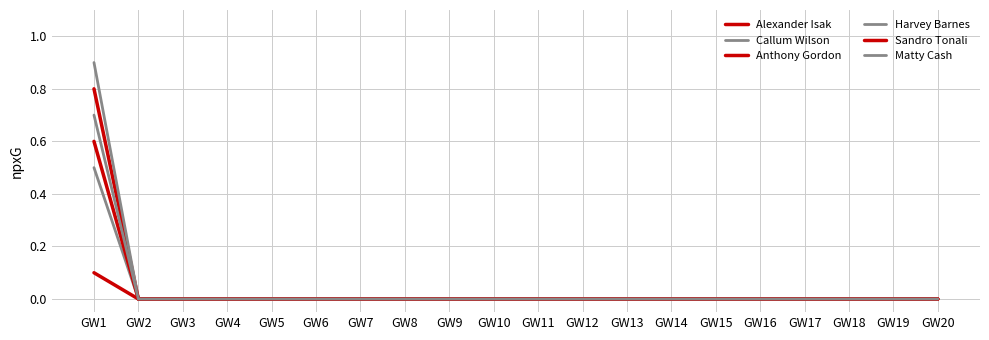

How many lines are shown in the chart?

6